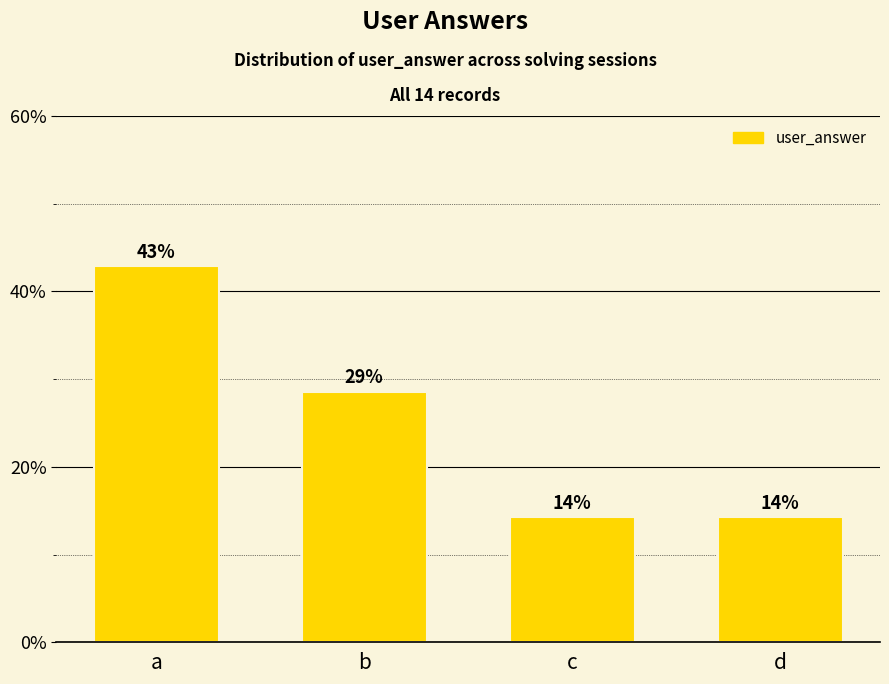

Approximately how many times larger is the value at b compared to d?

2.0